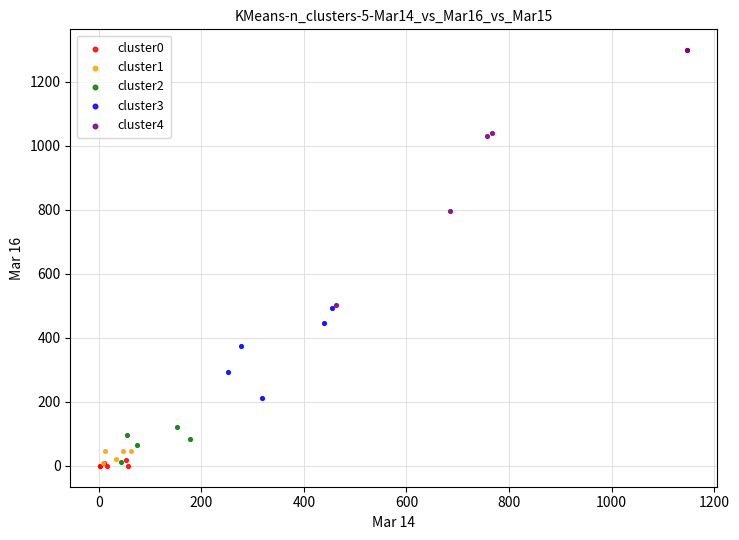

What are all the series names shown in the legend?

cluster0, cluster1, cluster2, cluster3, cluster4